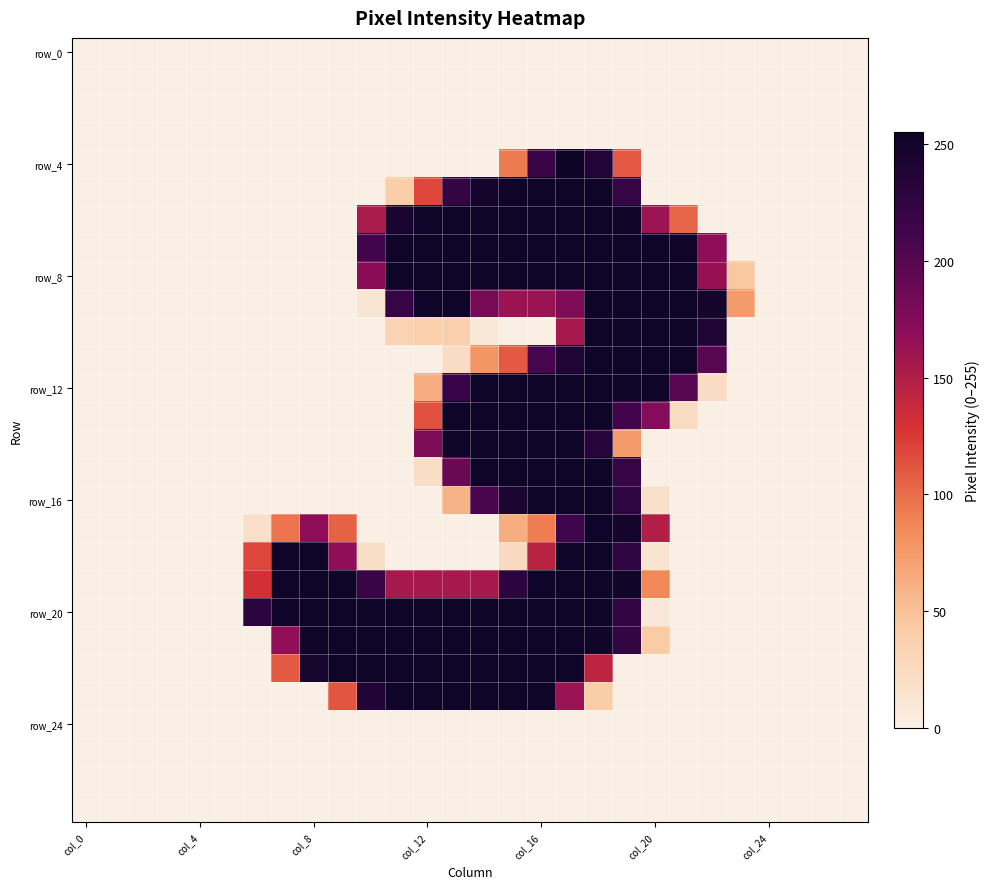

At how many categories does at least one series exceed 35?

18